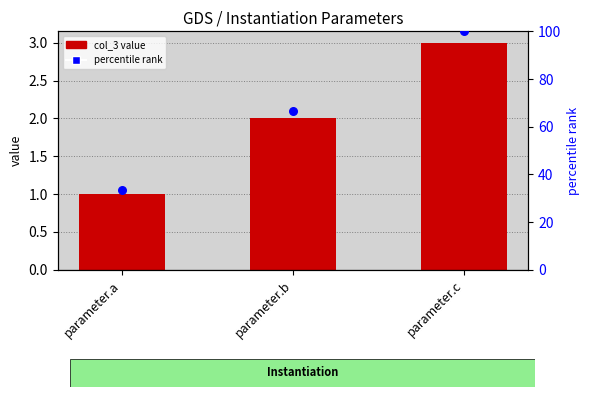

What is the total value across all series at parameter.b?

68.7